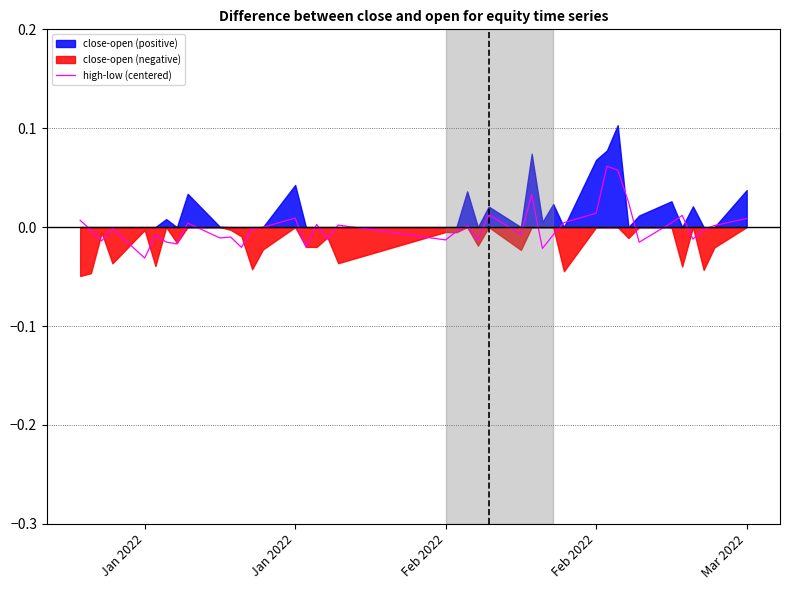

What is the difference between the second highest and second lowest values?

0.1